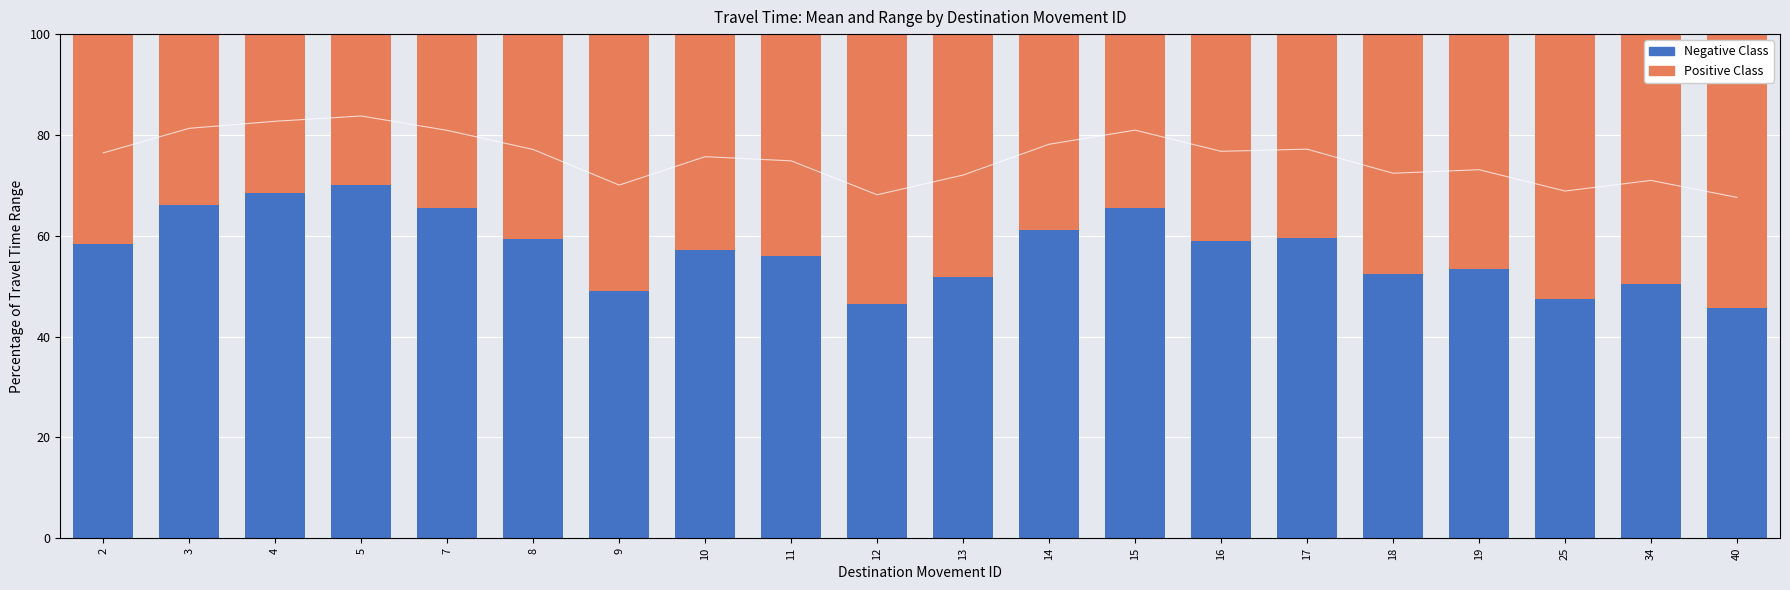

Rank the series at 9 from lowest to highest value.

Lower Bound (Negative Class), Upper Range (Positive Class)